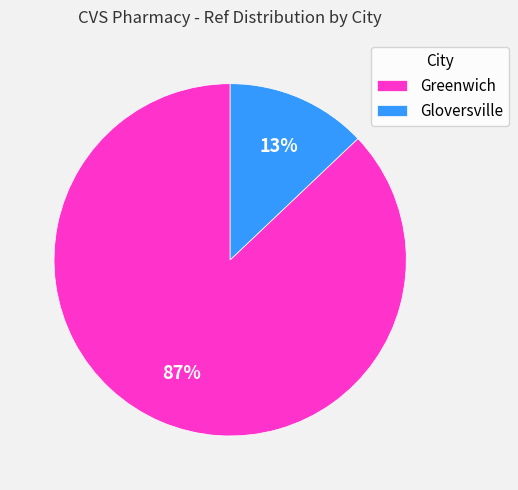

How many slices are in this pie chart?

2